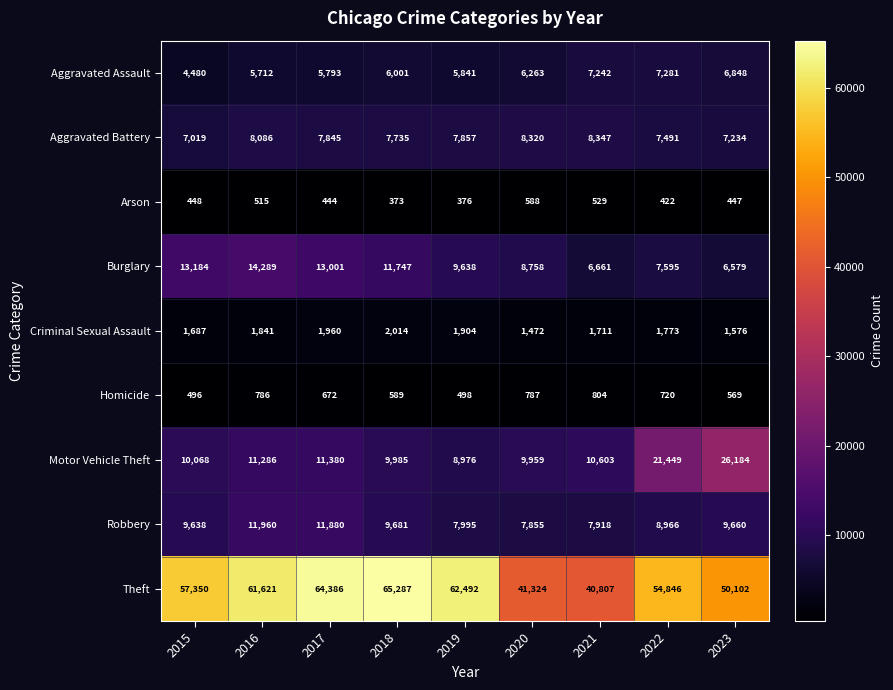

What is the sum of all Burglary values?

91452